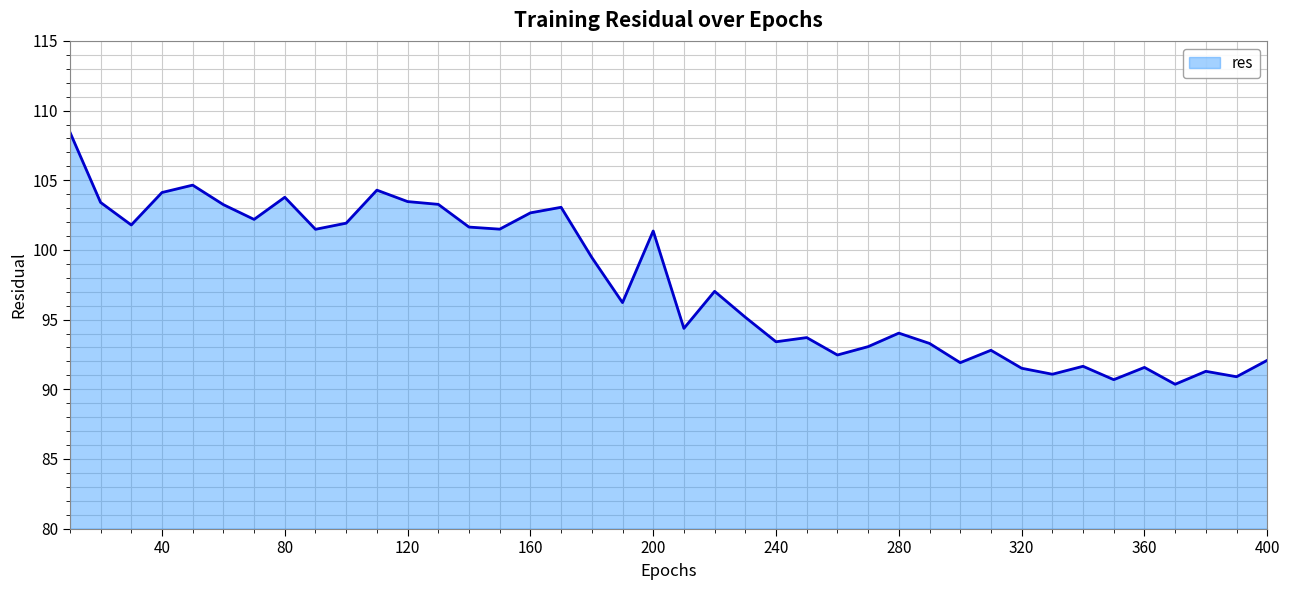

How many lines are shown in the chart?

1